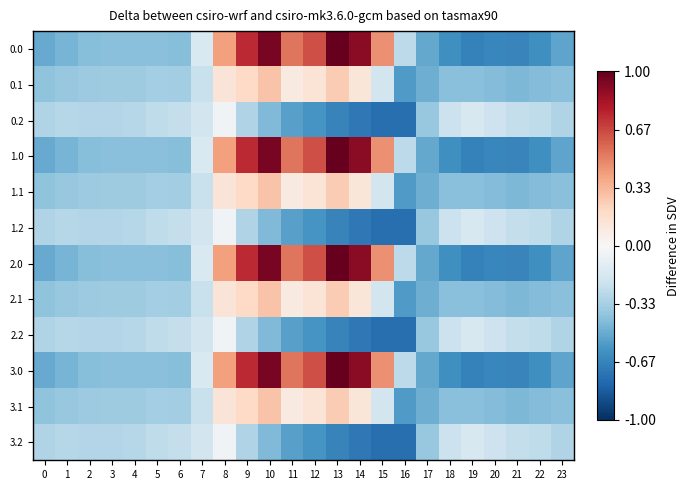

At which category is the sum across all series the highest?

10